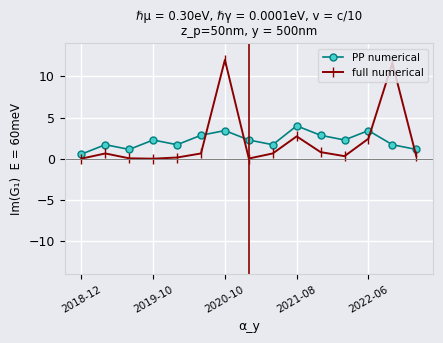

What is the difference between the second highest and minimum values in the PP numerical series?

2.9